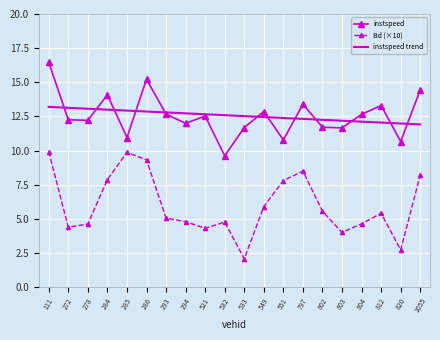

Which series has the largest range (max minus min)?

Bd (×10)